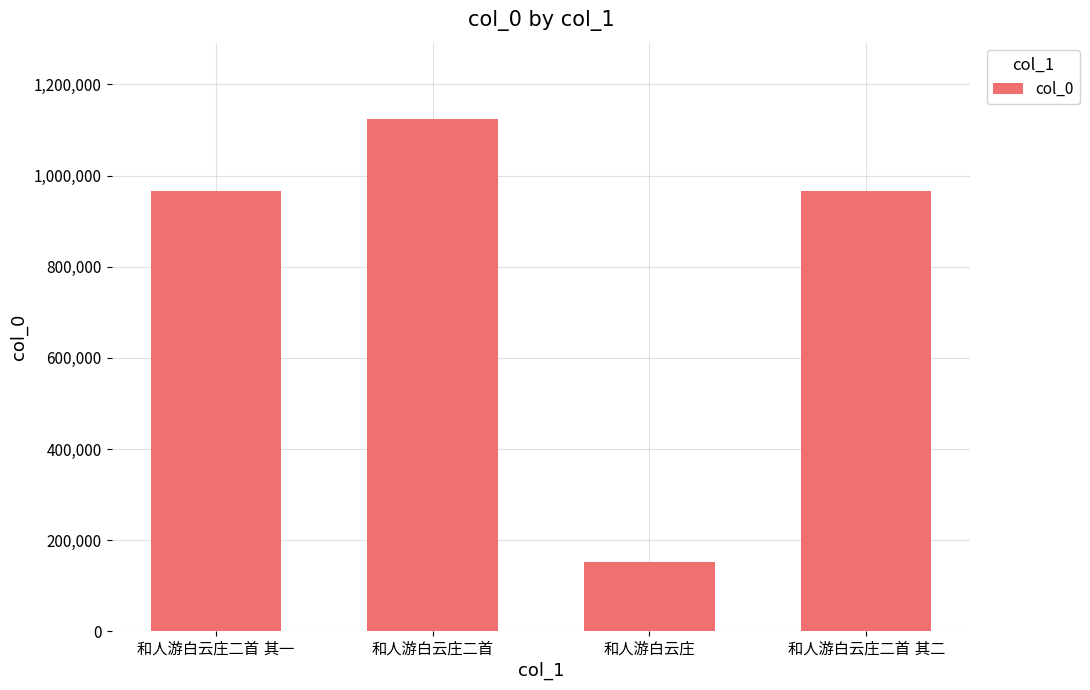

What is the greatest value displayed?

1123132